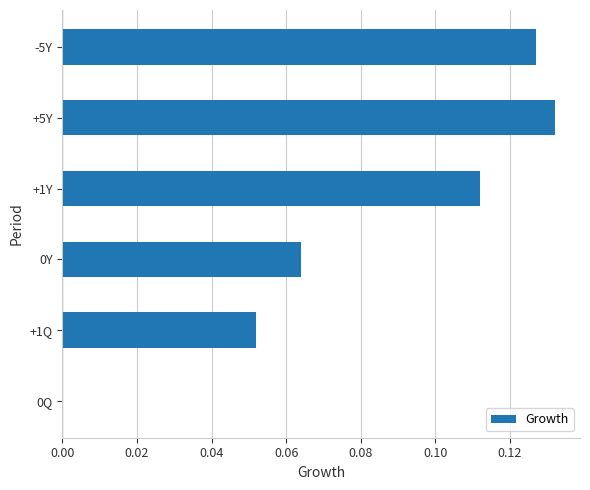

The chart shows a value of 0.0 at 0Q. True or false?

True